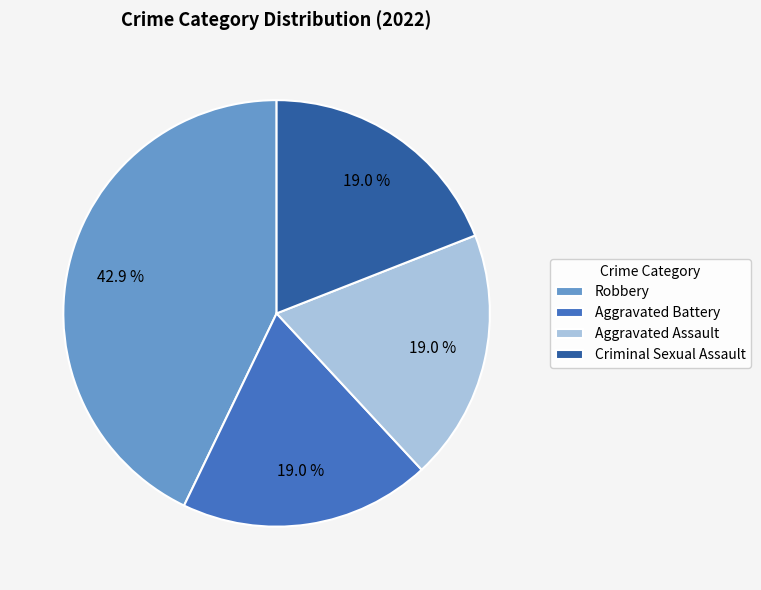

To the nearest percent, what is the difference between the Robbery and Criminal Sexual Assault slice percentages?

24%